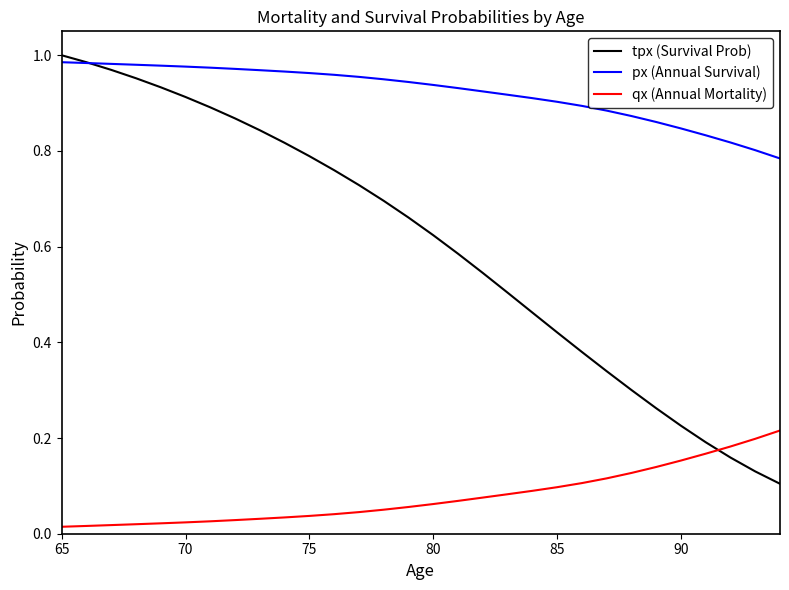

Which series has the largest total across all categories?

px (Annual Survival)